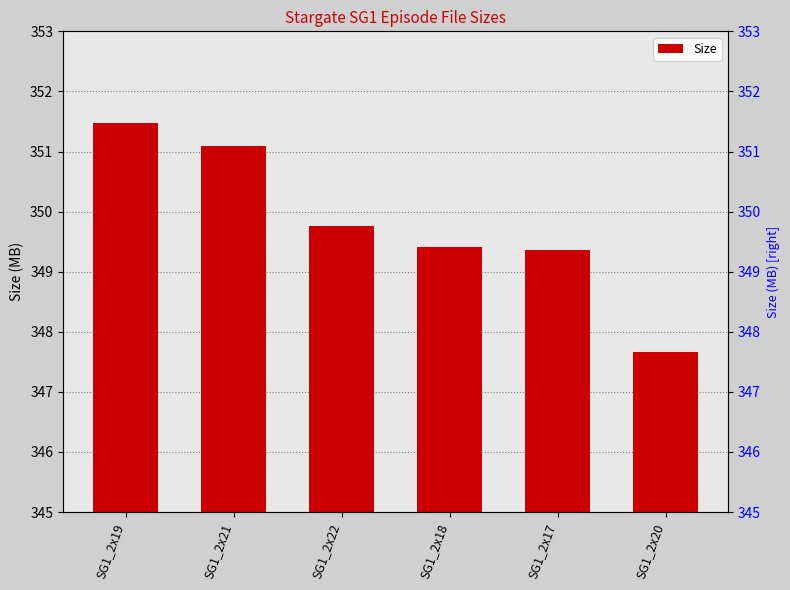

What position from the left is SG1_2x18?

4